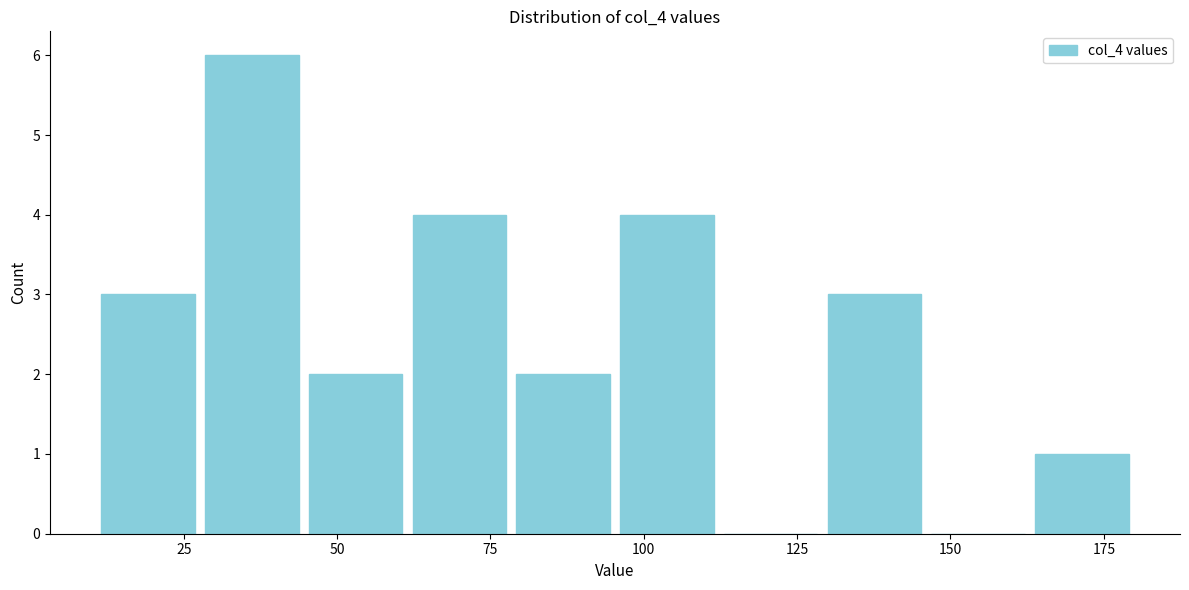

Around what value on the x-axis is the tallest bar? Give the approximate position of its centre, as read against the axis.

35